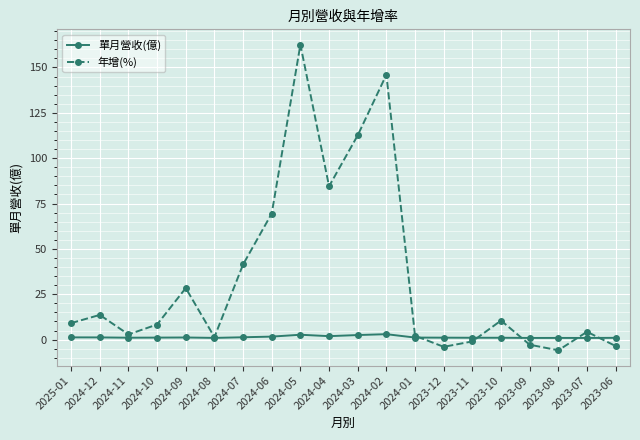

True or false: 單月營收(億) has a value of 2.5 at 2024-03.

True